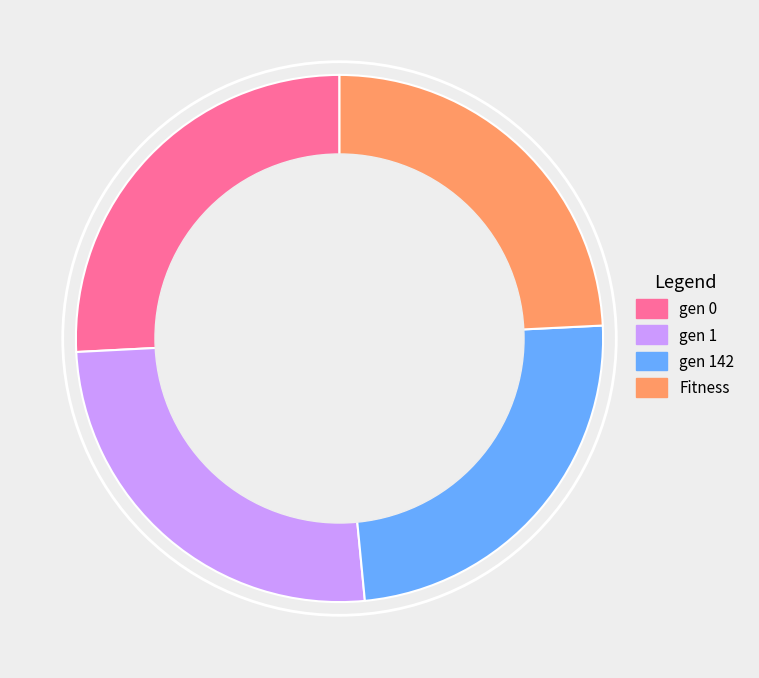

Which has a higher value, gen 0 or Fitness?

gen 0